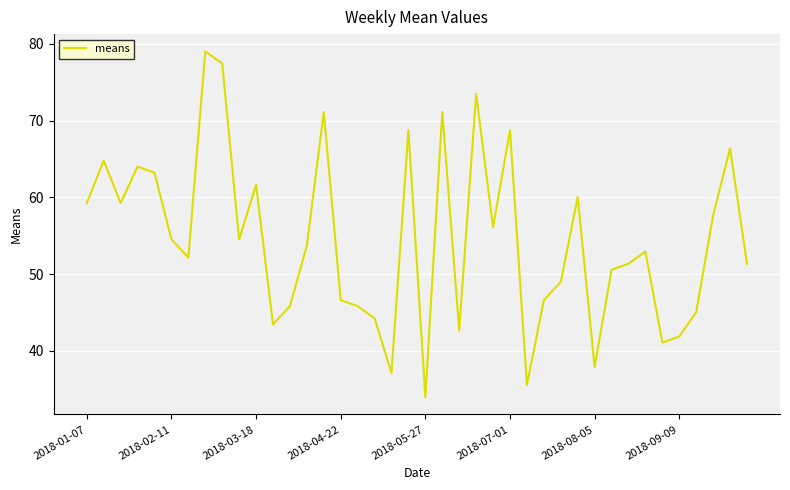

What is the difference between the maximum and minimum values?

45.0